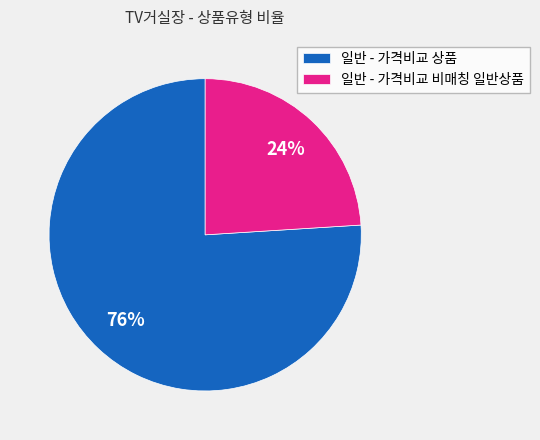

Is it true that 일반 - 가격비교 상품 is 67% of the pie?

False